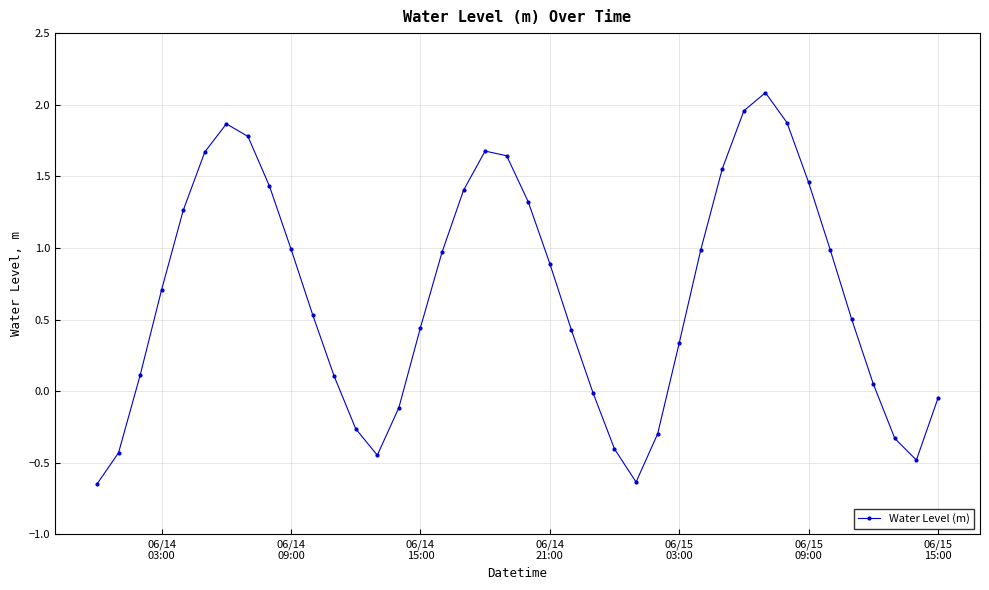

How many points are higher than both their immediate neighbors (excluding endpoints)?

3